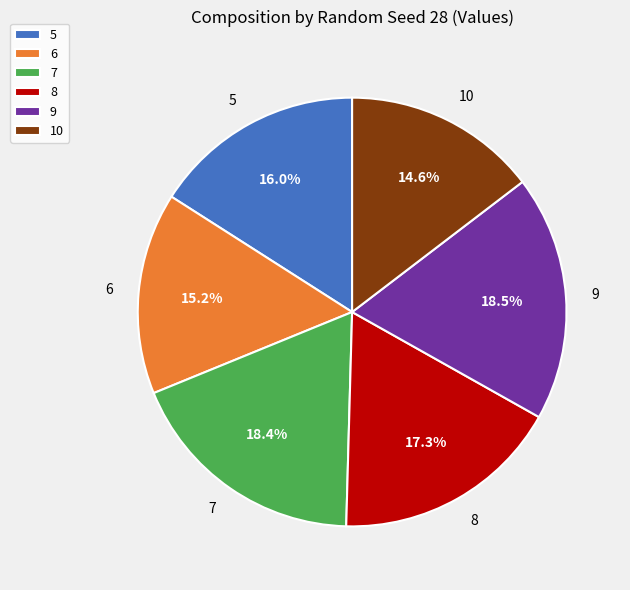

To the nearest percent, what is the difference between the largest and smallest slice percentages?

4%